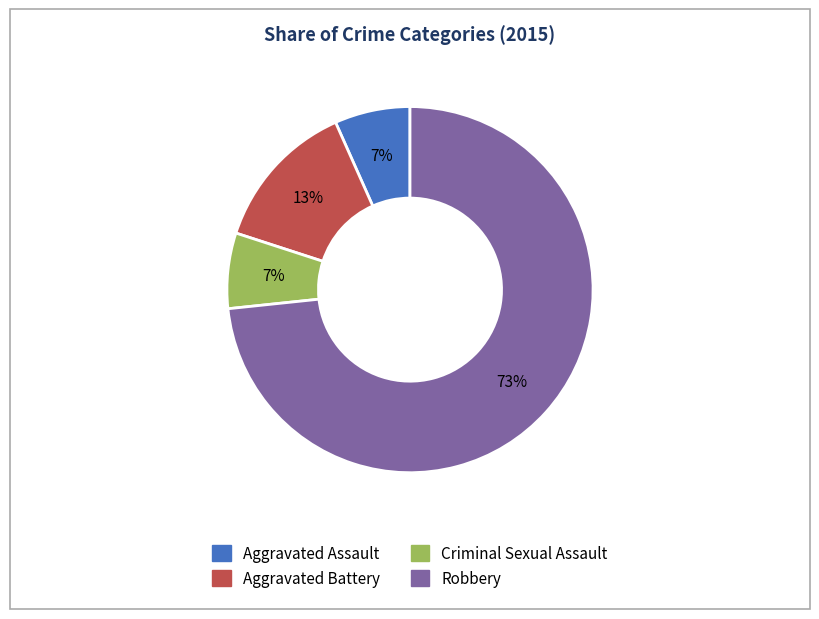

True or false: Criminal Sexual Assault accounts for 14% of the total.

False